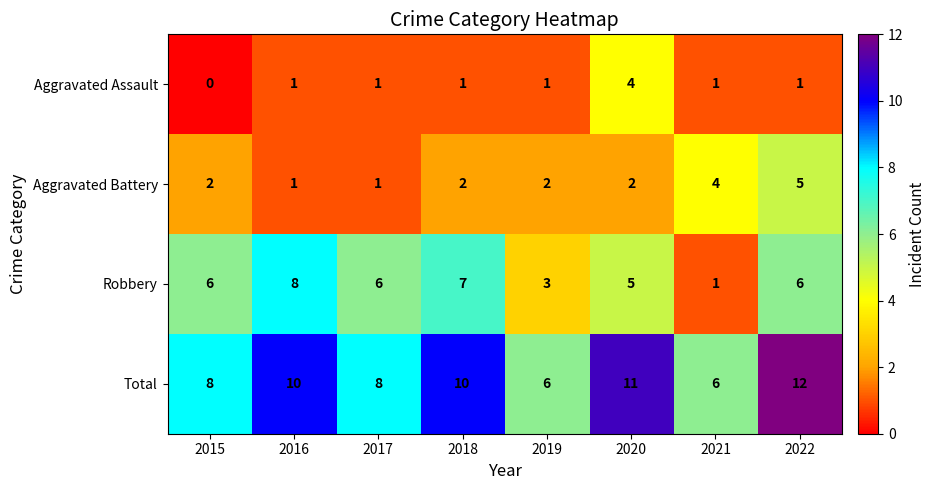

The Total series shows 8 at 2015. True or false?

True